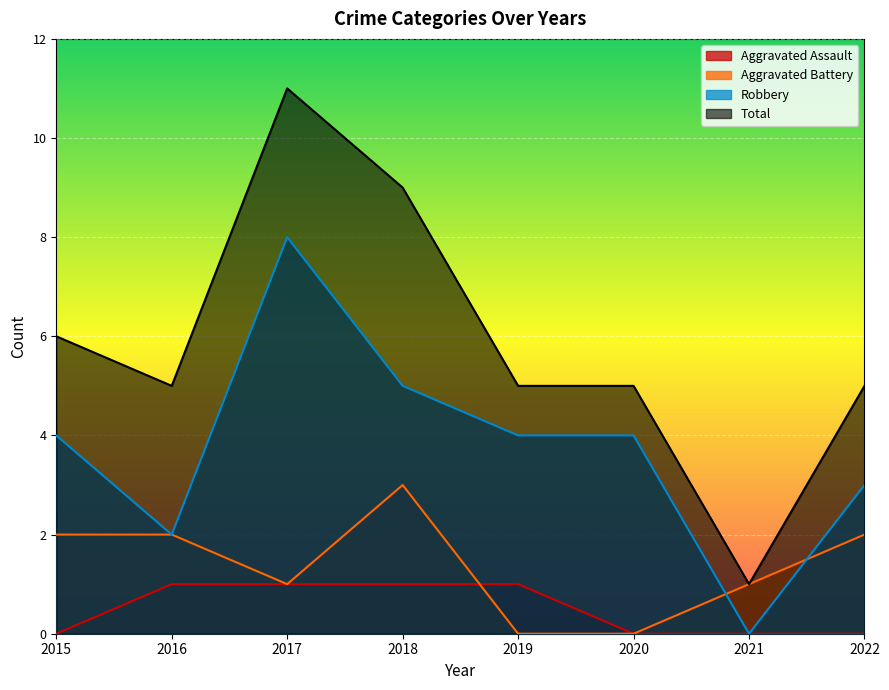

How many values in Robbery are above zero?

7